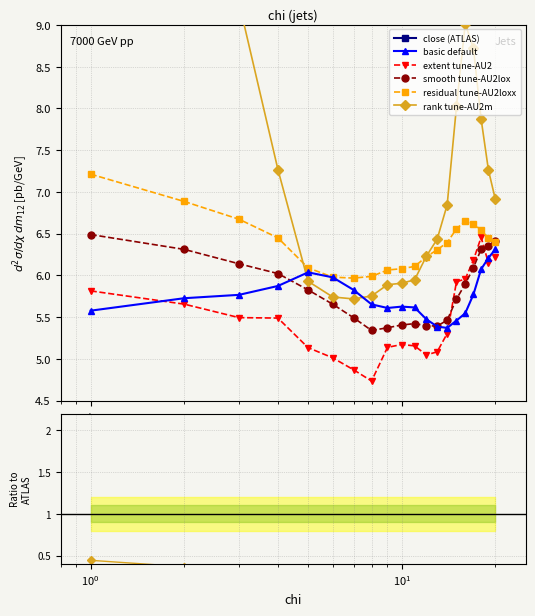

Is the value of smooth tune-AU2lox at $\mathdefault{10^{1}}$ greater than the value of close (ATLAS) at $\mathdefault{10^{-2}}$?

No